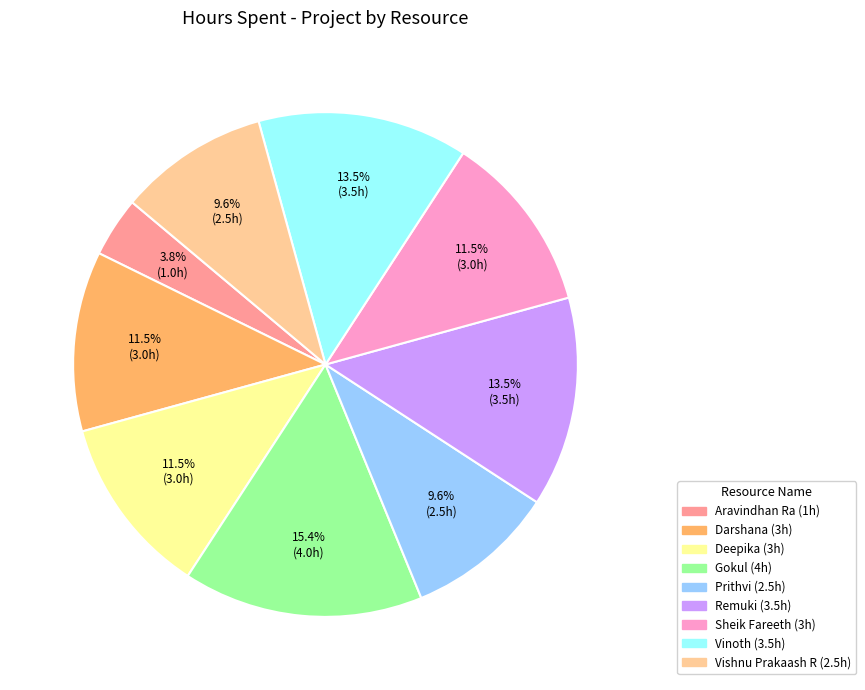

What is the smallest slice in the pie chart?

Aravindhan Ra